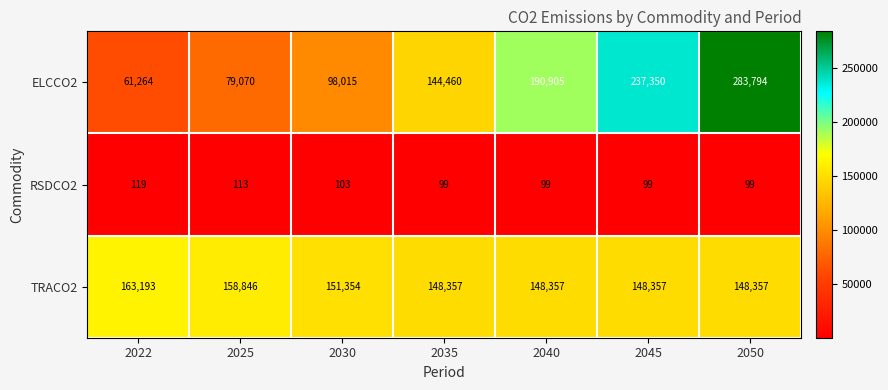

Where is RSDCO2 nearest to the value 109?

2025